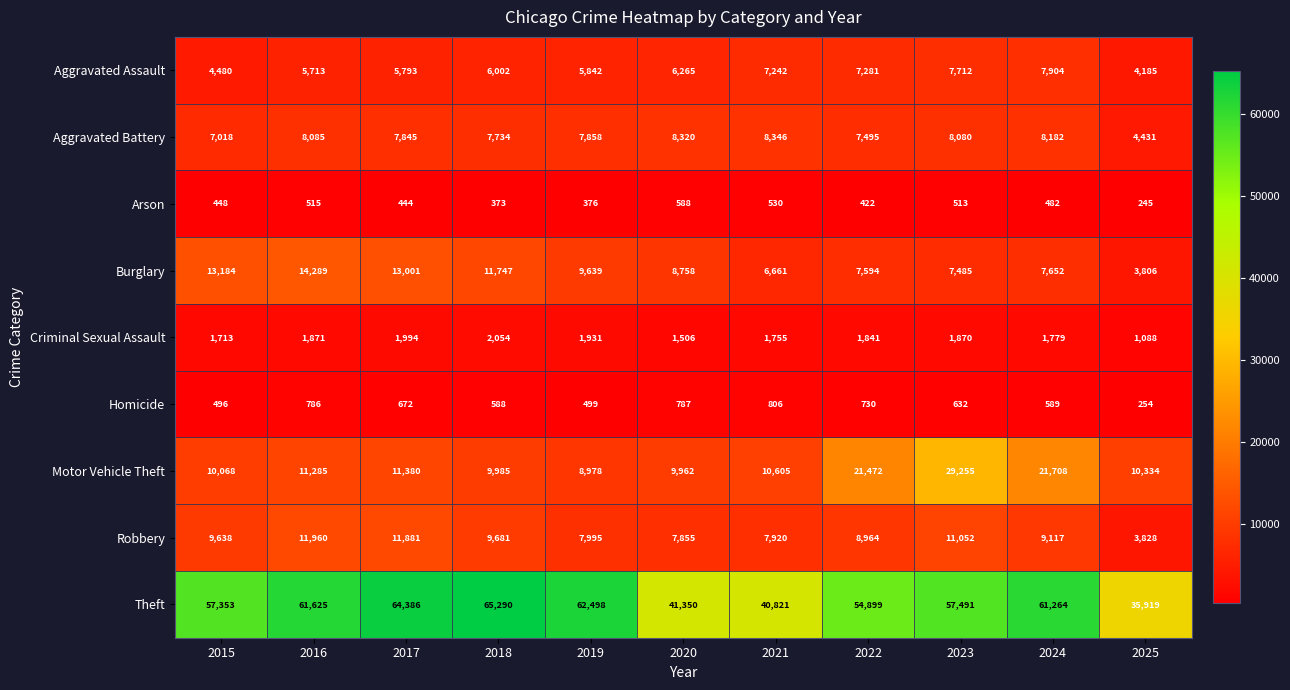

What is the approximate value of Aggravated Battery at 2025?

4431